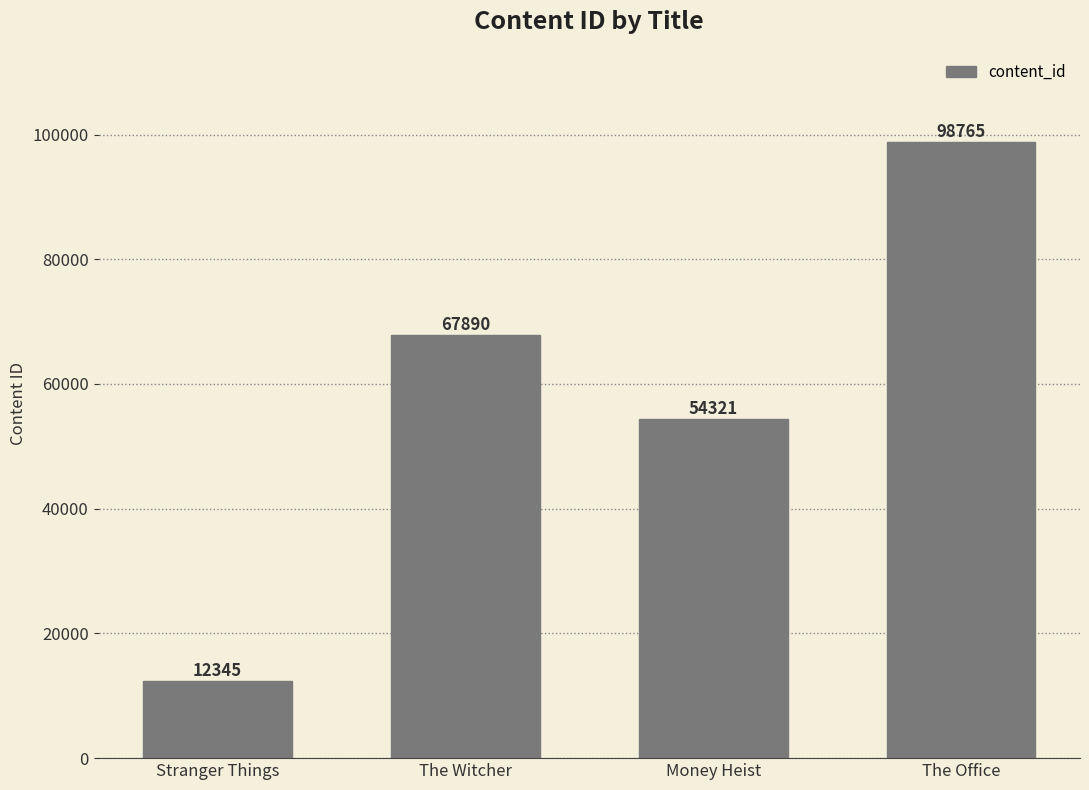

Reading left to right, list all the values displayed in this chart.

Stranger Things=12345	The Witcher=67890	Money Heist=54321	The Office=98765